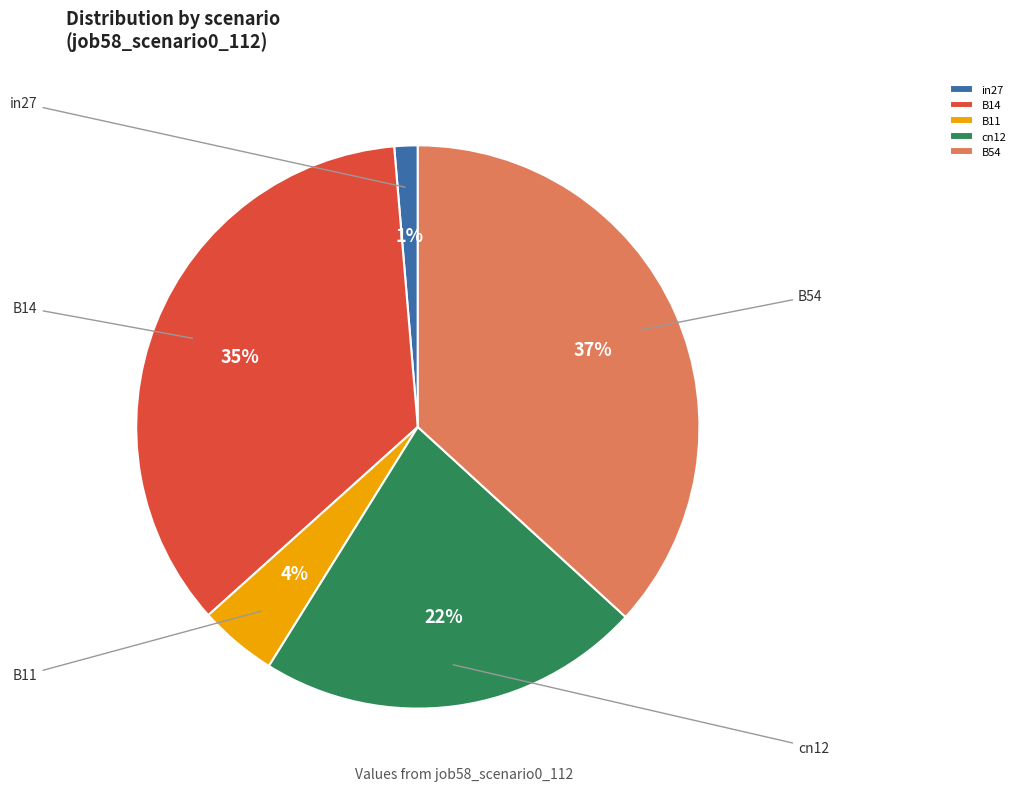

What is the total percentage of B54 and in27?

38.1%